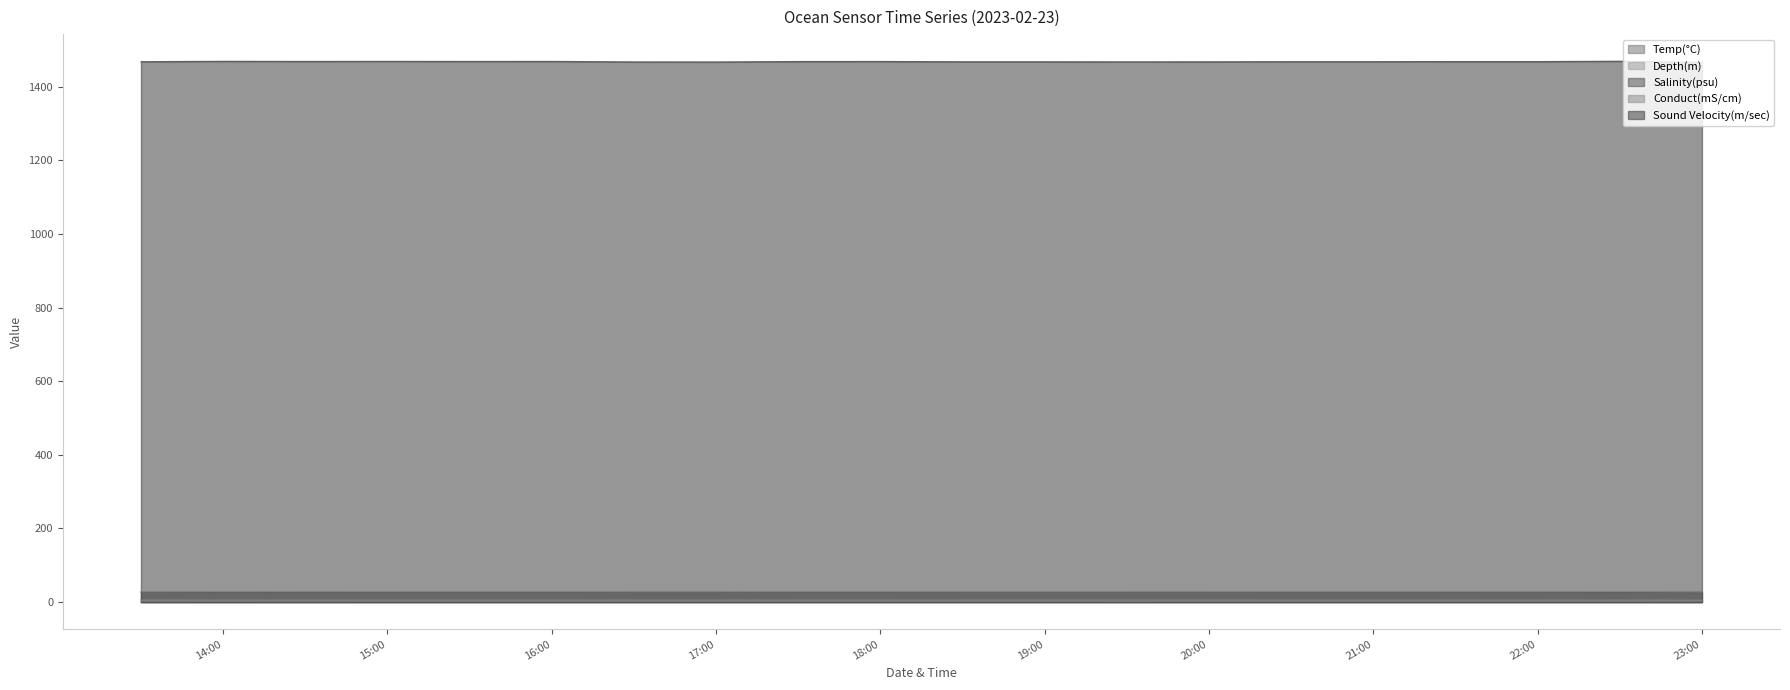

How many Temp(°C) values are between 6 and 7?

20